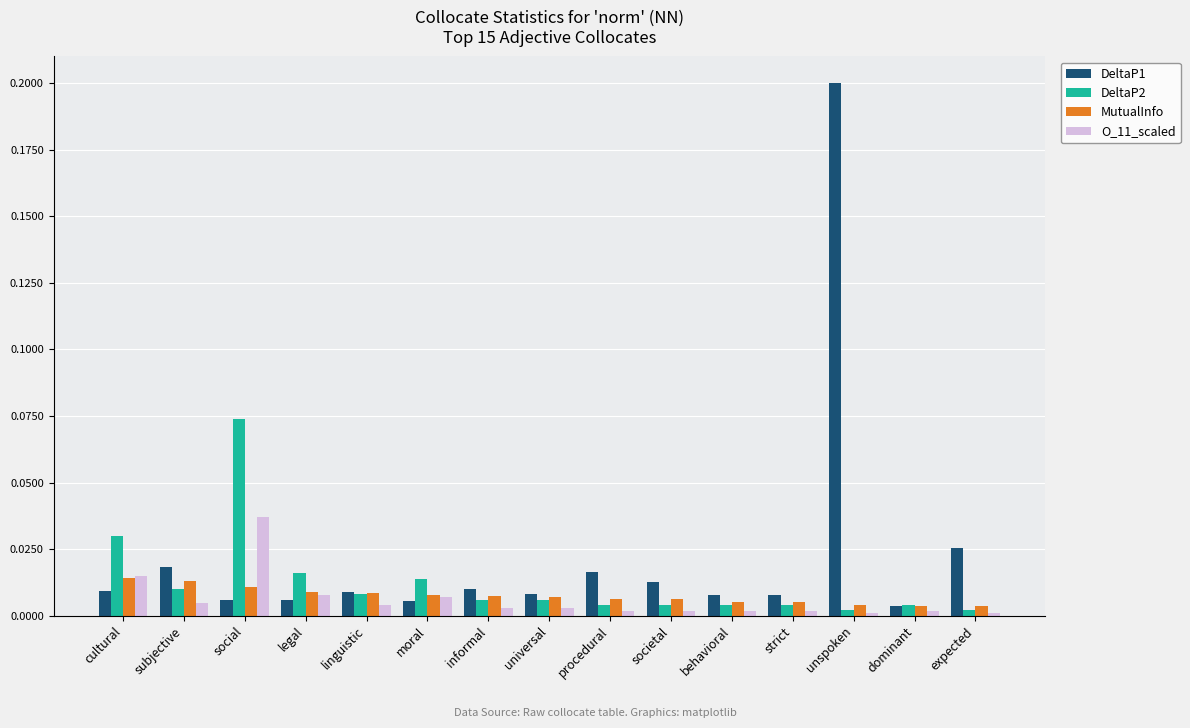

The value of DeltaP1 at linguistic is 0.0. True or false?

True